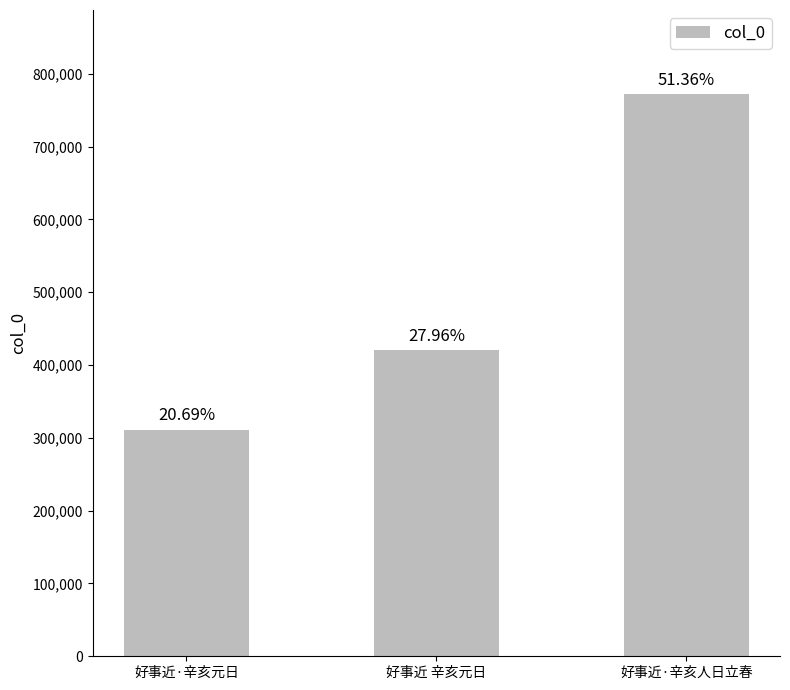

Does the chart contain any negative values?

No